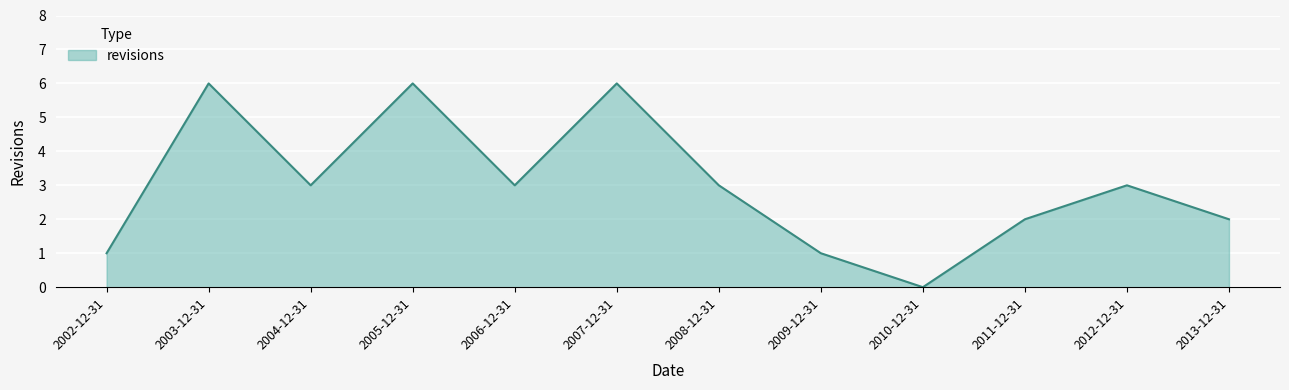

What is the sum of all values?

36